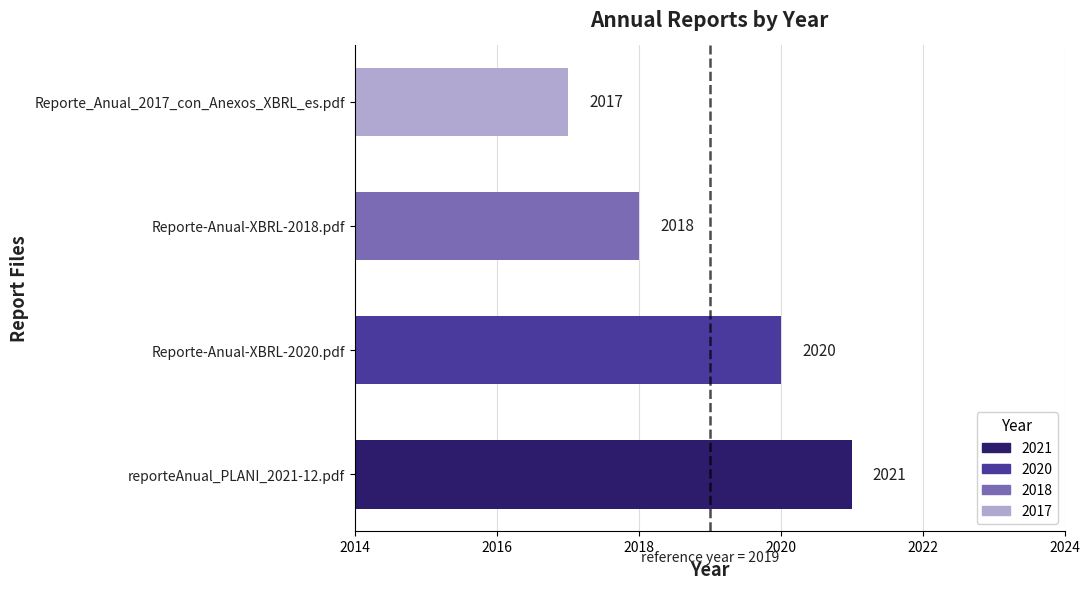

What is the average value?

2019